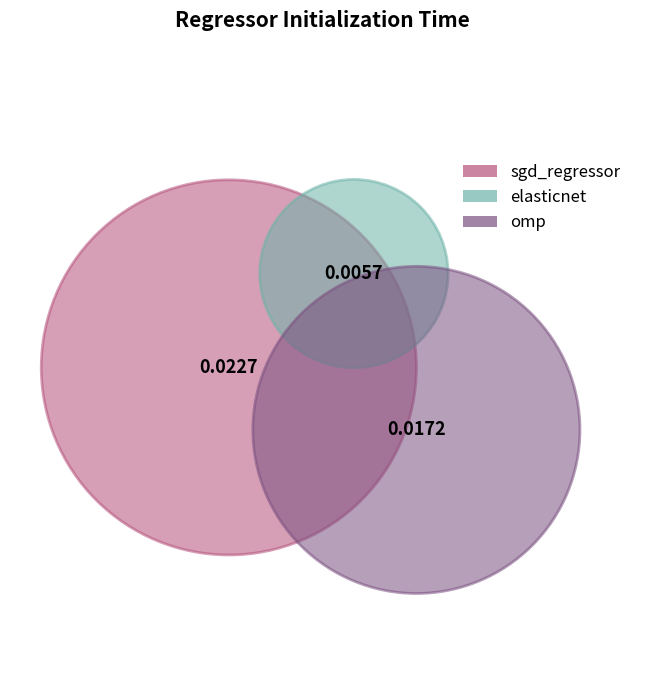

Is omp the majority of the pie?

No